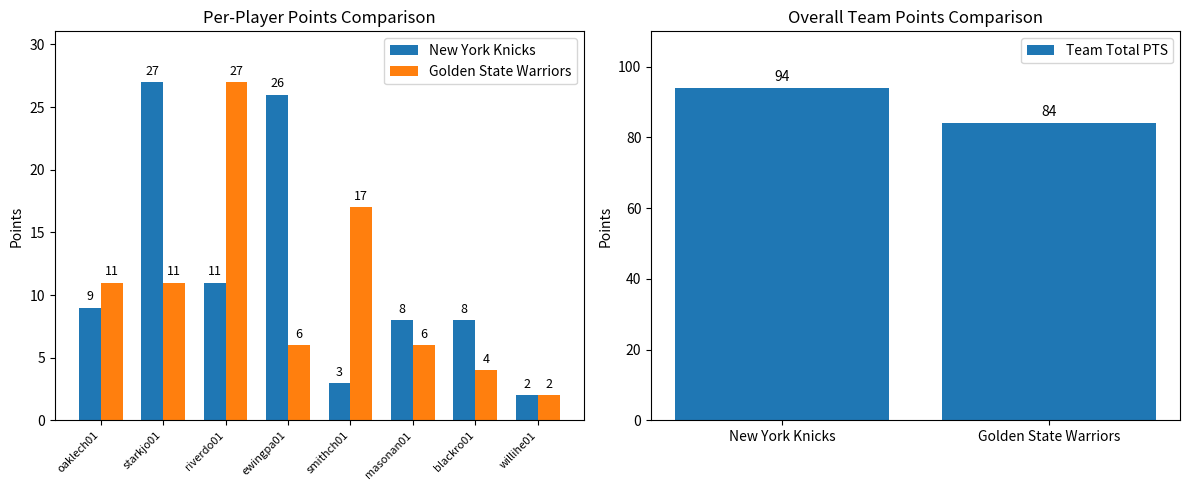

The New York Knicks series shows 11 at riverdo01. True or false?

True